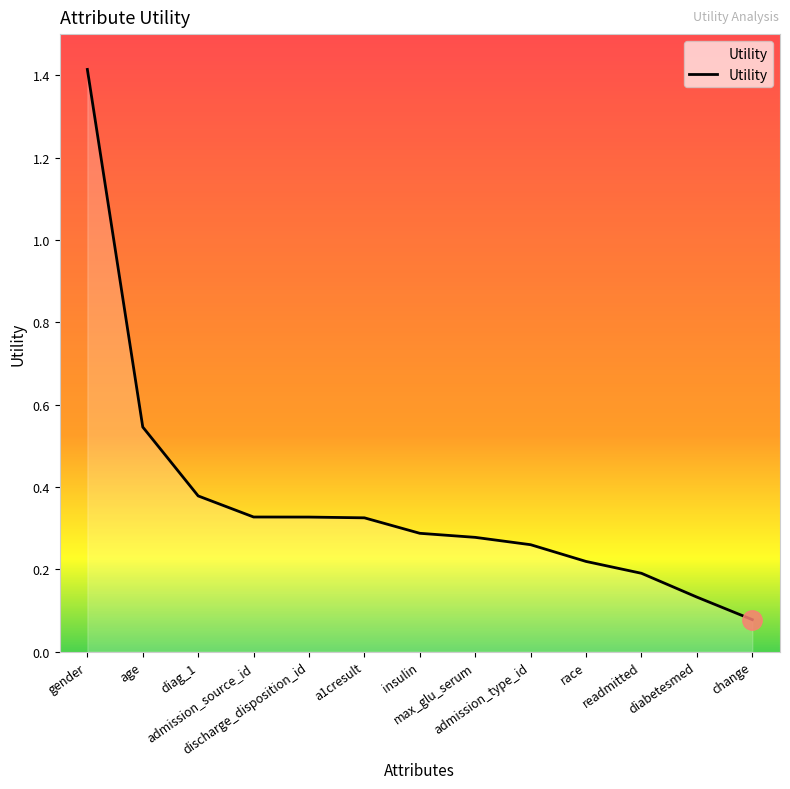

The value at admission_source_id is 0.5. True or false?

False